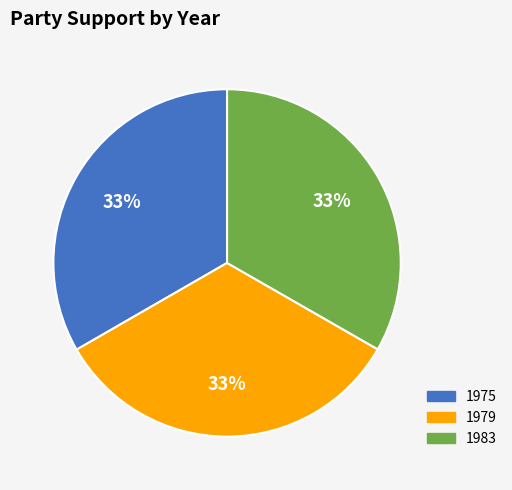

To the nearest percent, what is the average slice percentage?

33%